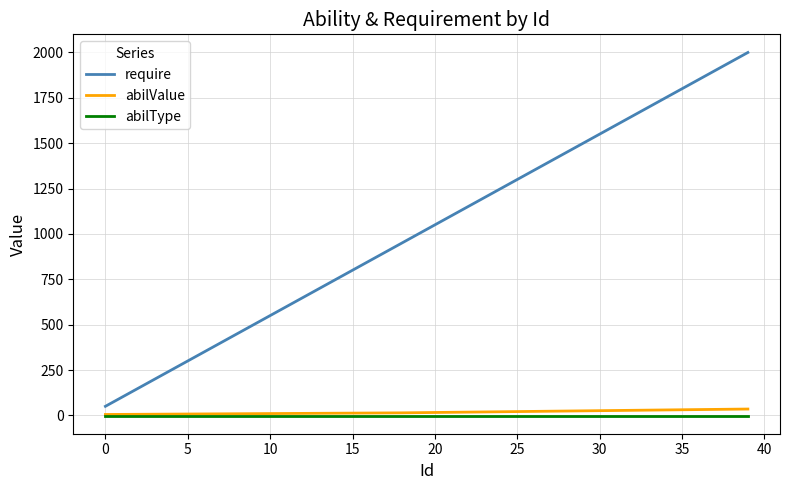

Which series has the largest range (max minus min)?

require